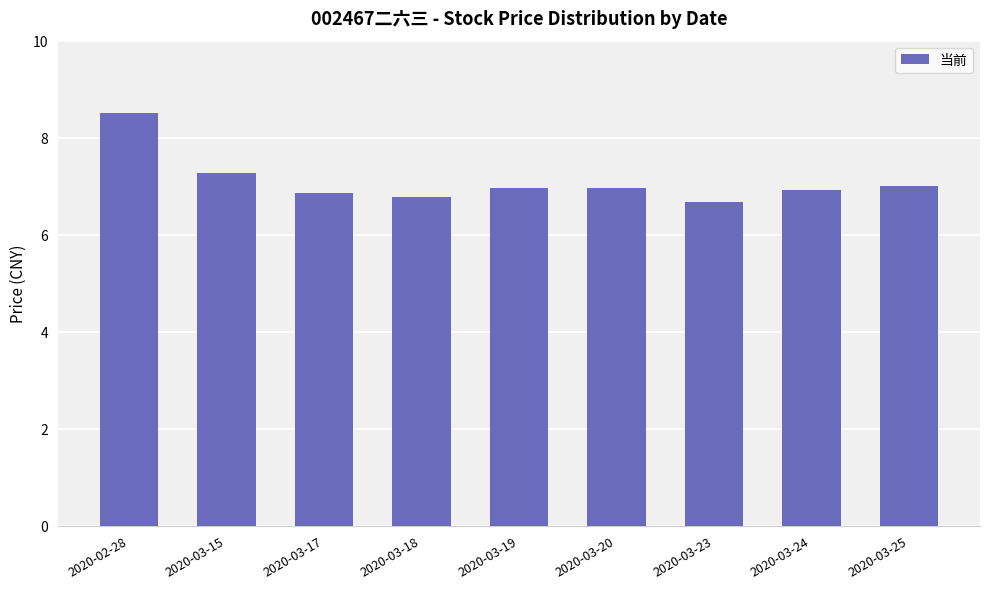

What is the sum of the values at 2020-03-24 and 2020-02-28?

15.4